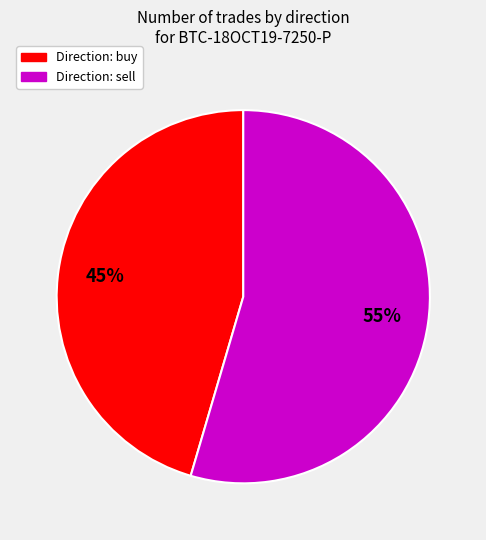

To the nearest percent, what is the average slice percentage?

50%